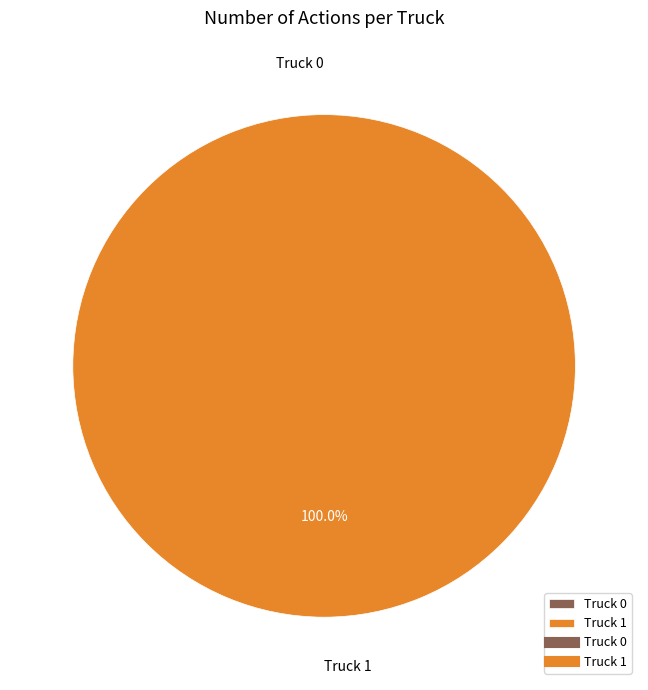

Does Truck 1 account for over 50% of the chart?

Yes